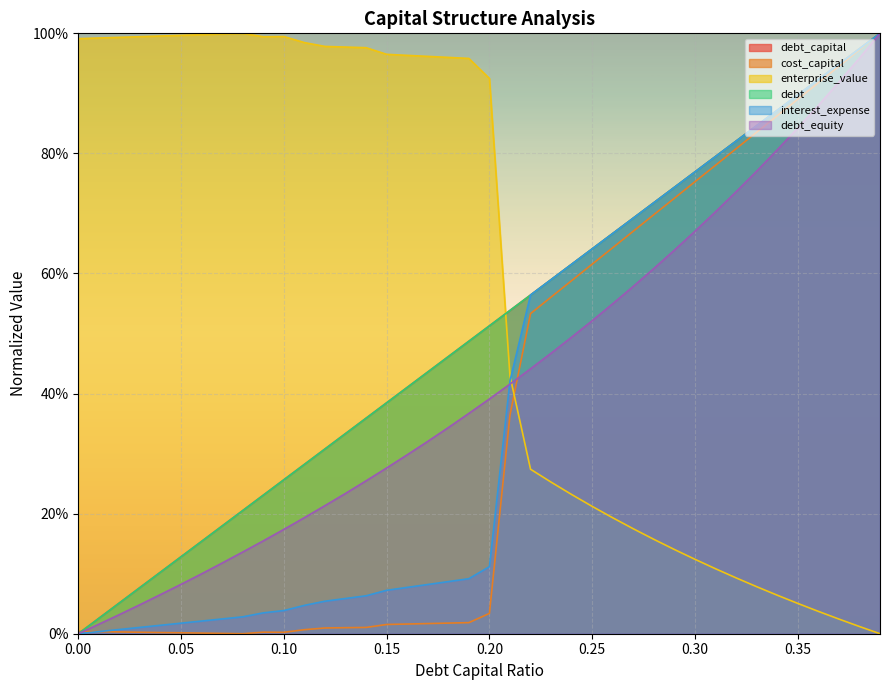

Is the value of debt_equity at 0.24 greater than the value of cost_capital at 0.29?

No